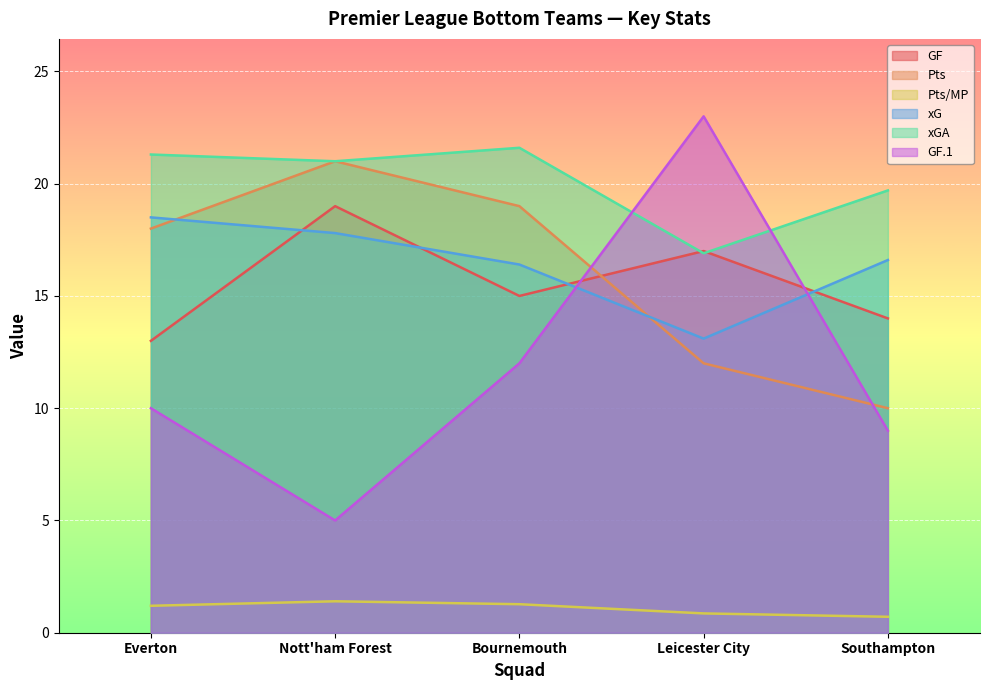

Reading left to right, transcribe all the data shown in this chart.

GF: 13.0	19.0	15.0	17.0	14.0
Pts: 18.0	21.0	19.0	12.0	10.0
Pts/MP: 1.2	1.4	1.3	0.9	0.7
xG: 18.5	17.8	16.4	13.1	16.6
xGA: 21.3	21.0	21.6	16.9	19.7
GF.1: 10.0	5.0	12.0	23.0	9.0